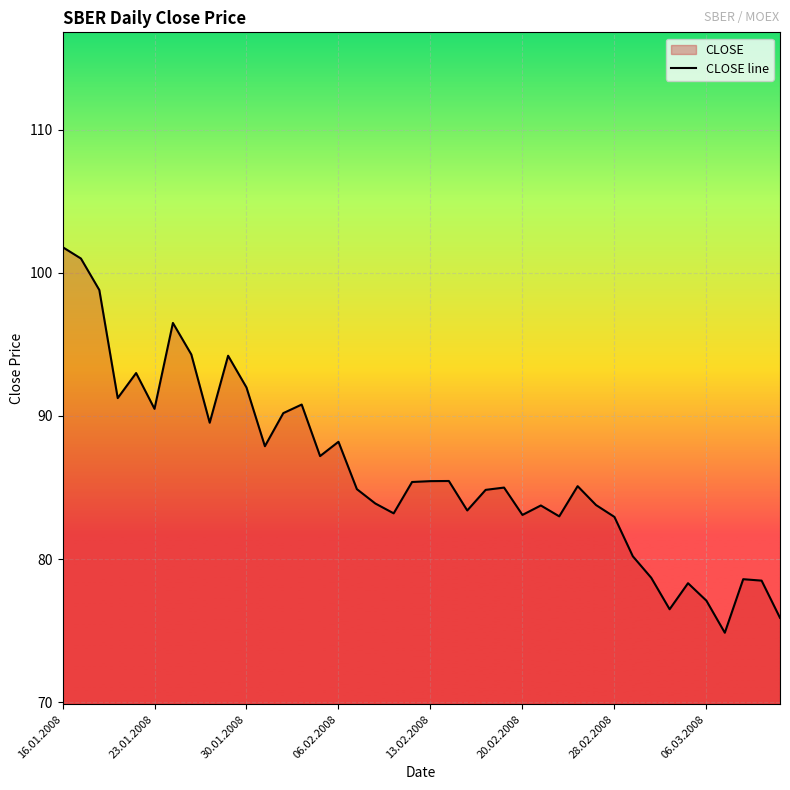

What is the smallest value displayed?

74.9